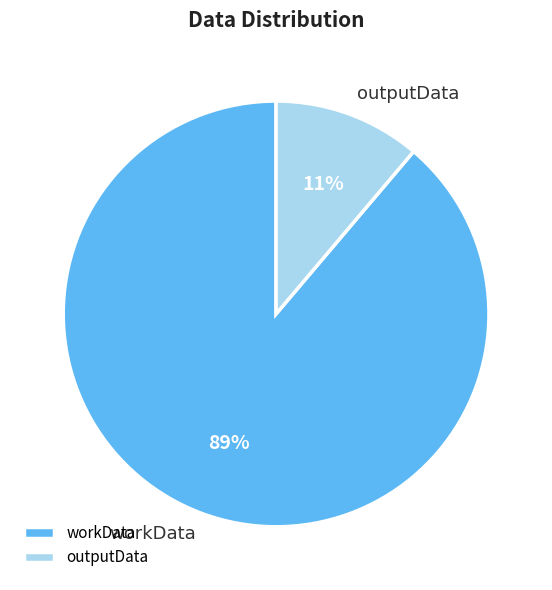

Is there a majority slice in this chart?

Yes